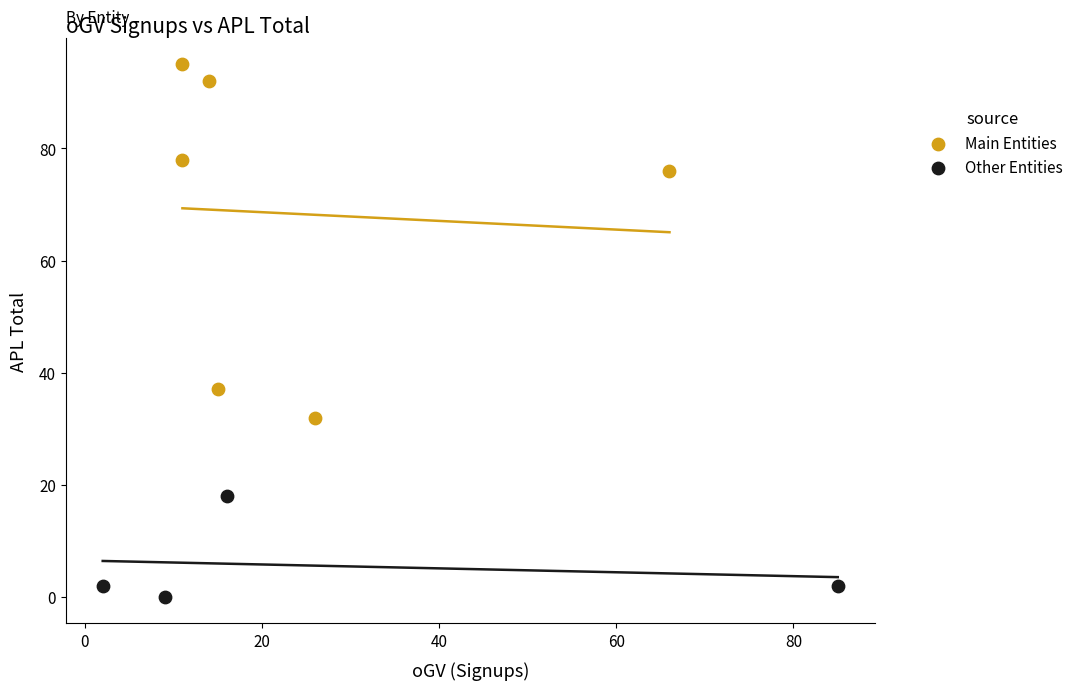

Which series contains the lowest Y value?

Other Entities